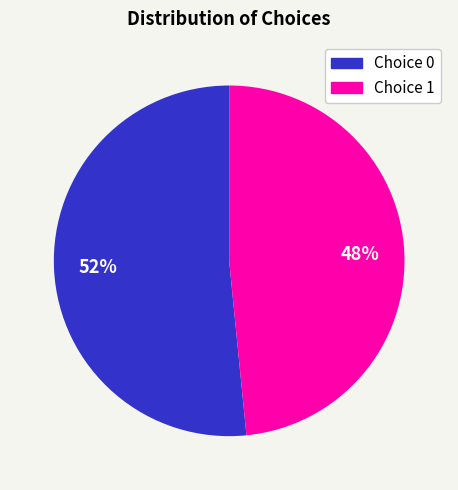

Is there any slice that represents more than half of the pie?

Yes